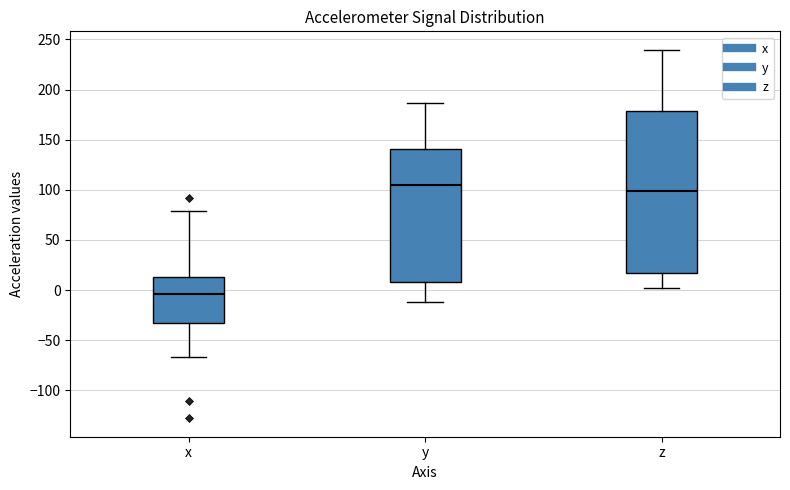

Reading left to right, transcribe this box plot: for each box, give where its median line is, the range the box spans, and where its two whiskers end, as read against the y-axis. The values are not printed on the chart, so give them approximately, as read against the axis.

x: median -5, box -35 to 15, whiskers -65 to 80
y: median 105, box 10 to 140, whiskers -10 to 185
z: median 100, box 15 to 180, whiskers 0 to 240